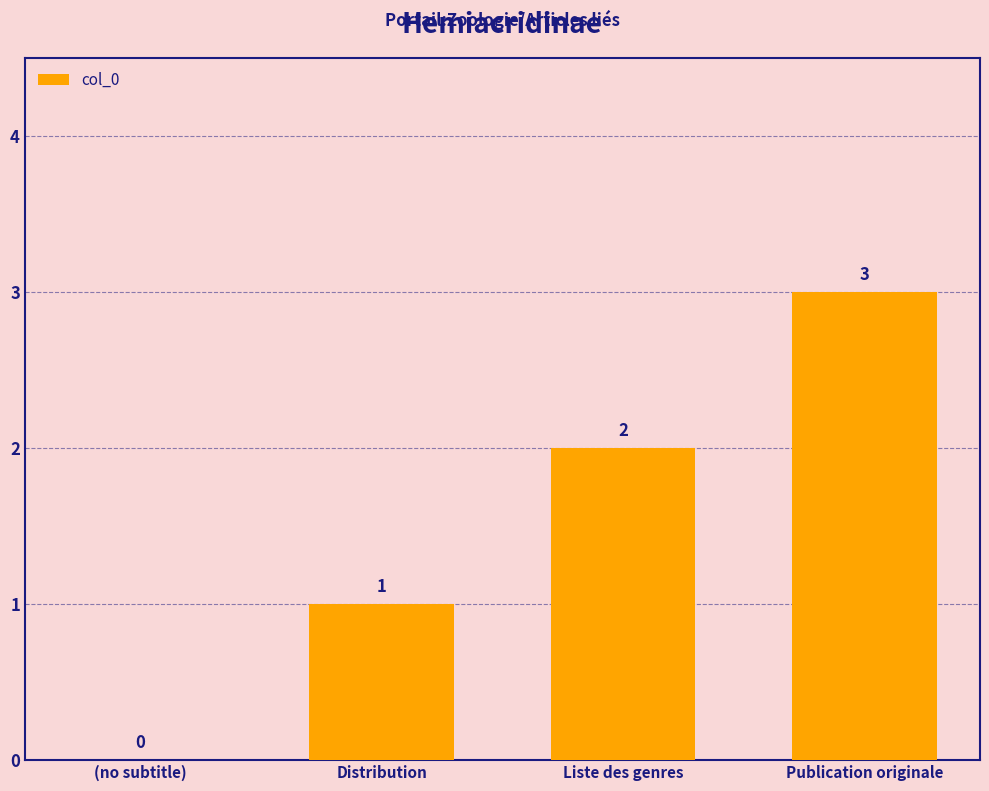

Where is the data nearest to the value 1?

Distribution